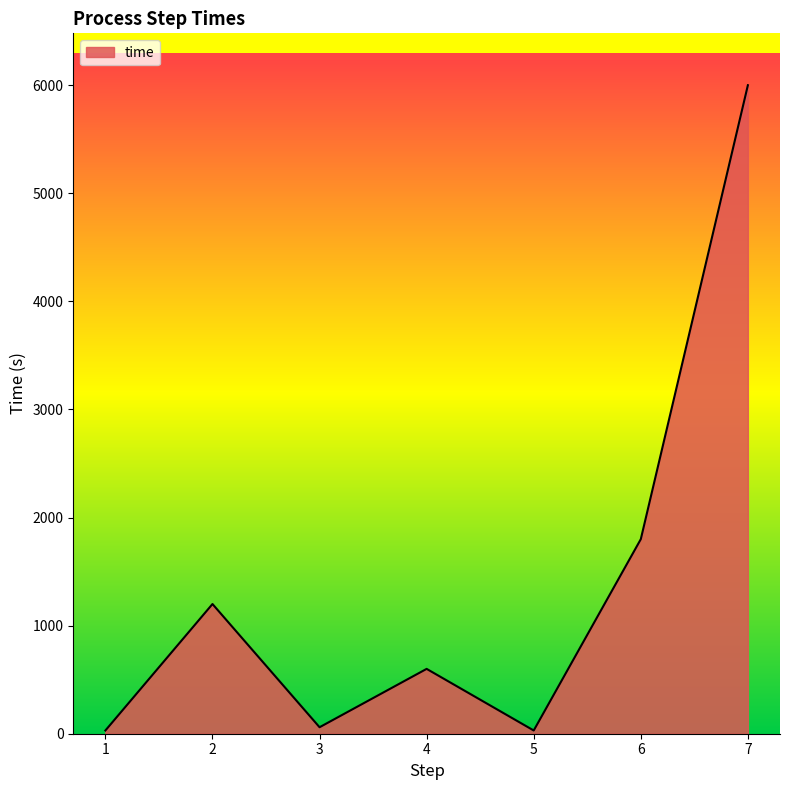

Reading left to right, extract all data points from this chart.

30	1200	60	600	30	1800	6000